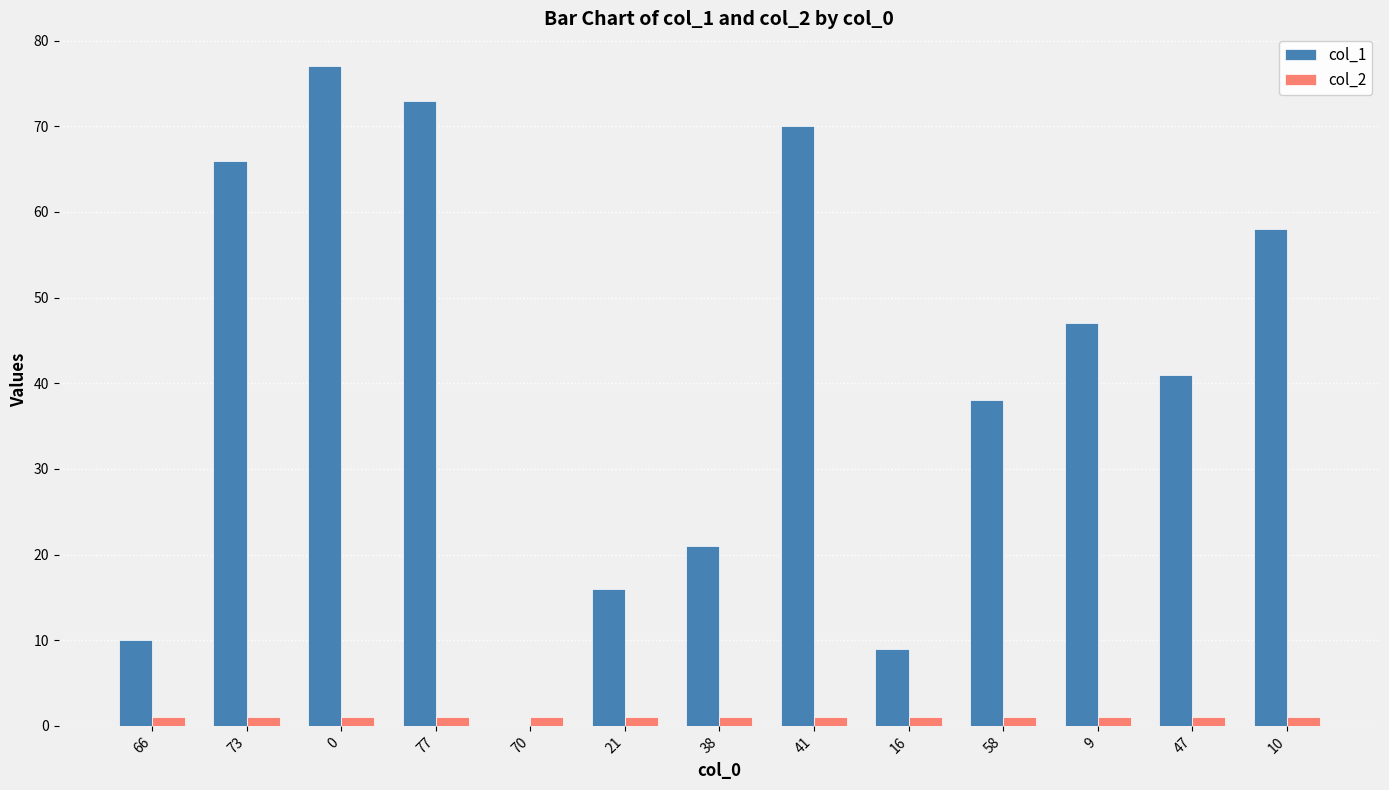

Are the bars grouped side by side (vs. stacked)?

Yes